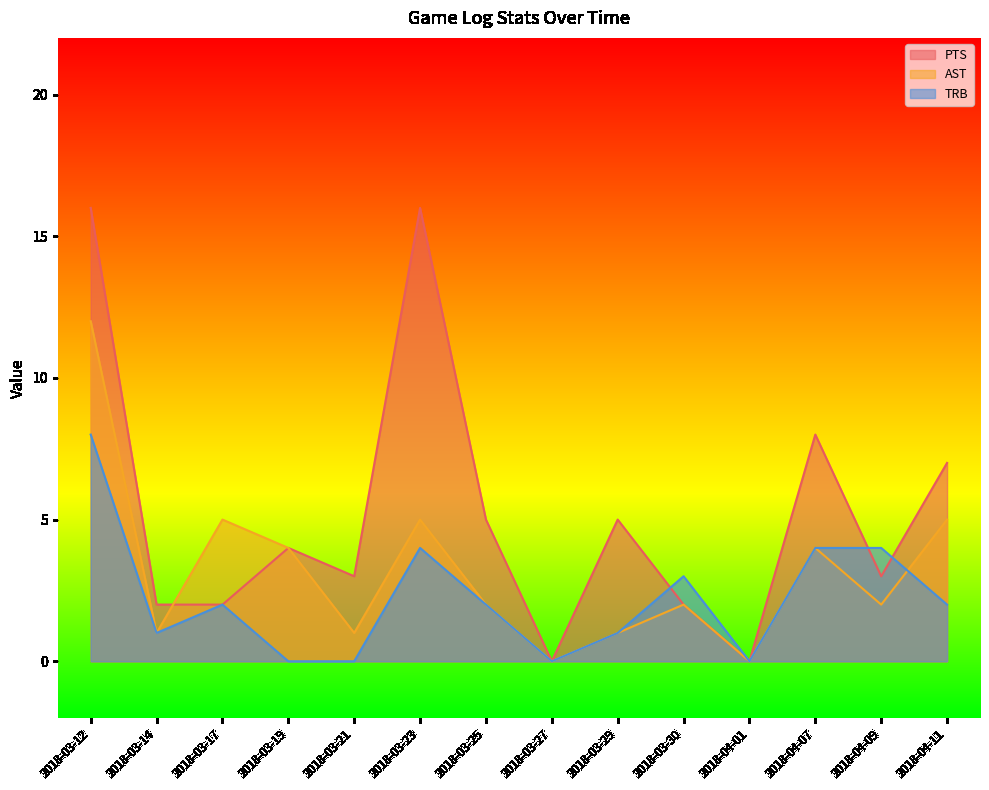

At which label does TRB first exceed 2?

2018-03-12